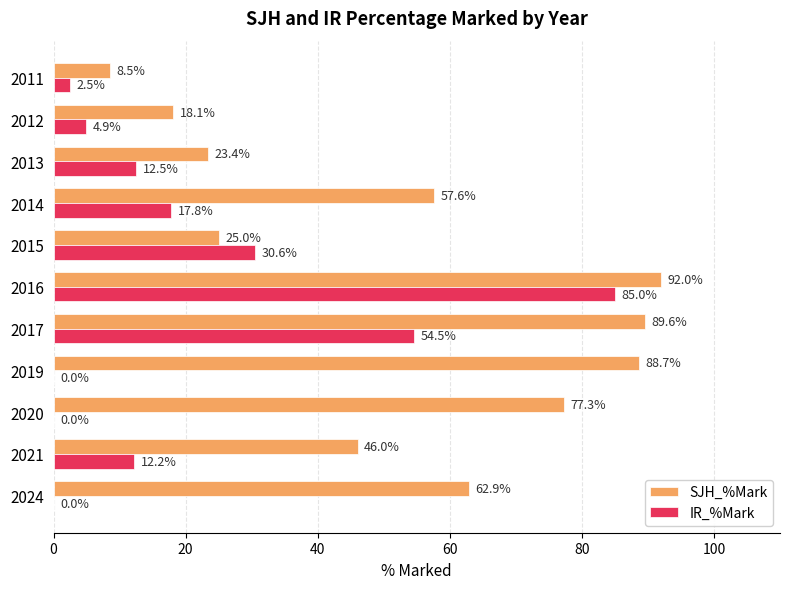

At which label is IR_%Mark closest to 42?

2015